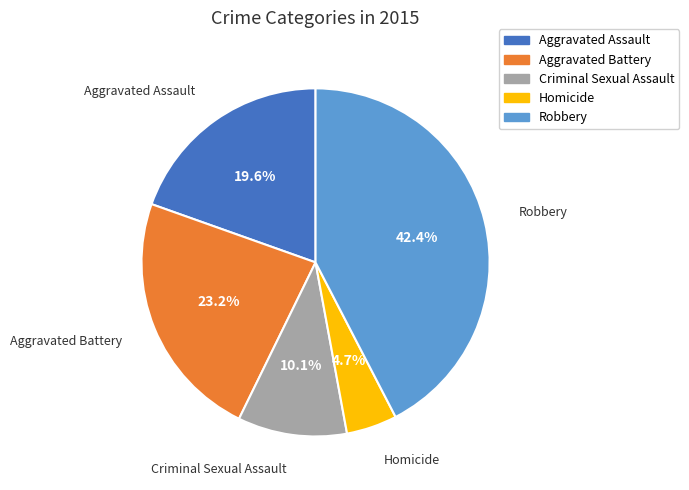

Which has a higher value, Robbery or Criminal Sexual Assault?

Robbery